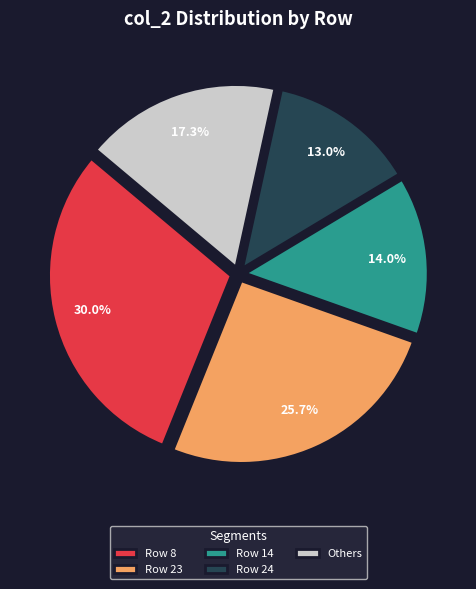

Which category has the smallest portion of the pie?

Row 24